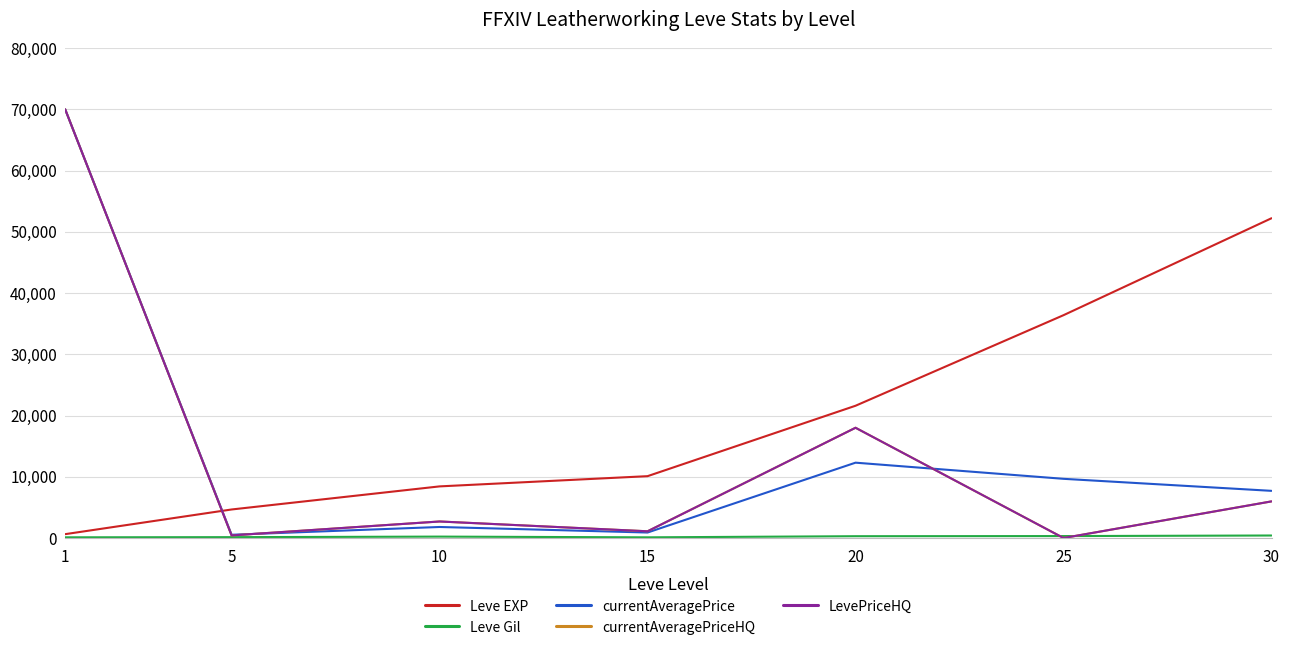

At which label does currentAveragePriceHQ reach its peak?

1